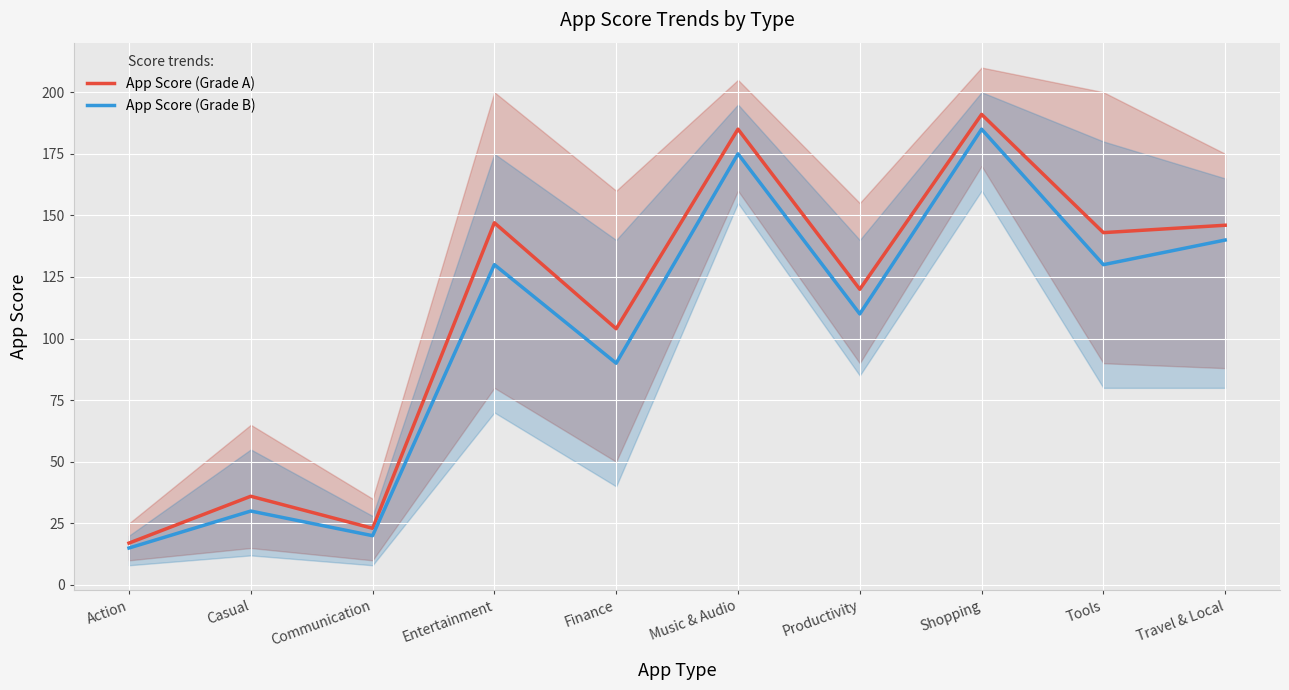

Which series changed the most between Finance and Travel & Local?

App Score (Grade B)